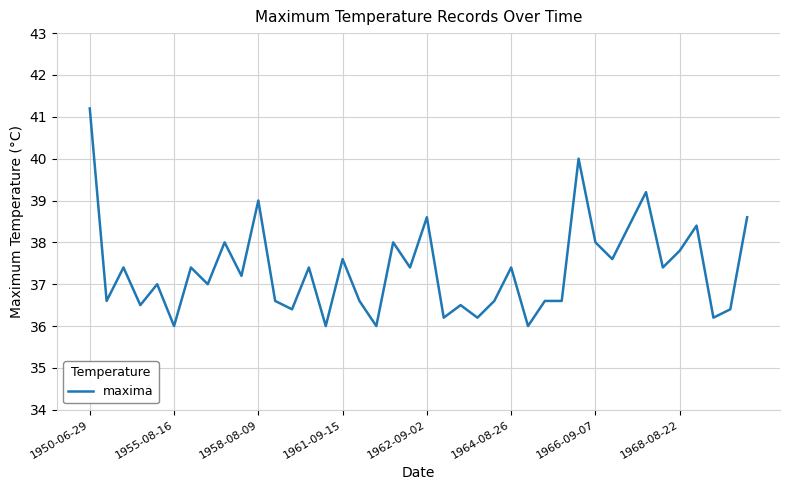

Reading left to right, extract all data points from this chart.

41.2	36.6	37.4	36.5	37.0	36.0	37.4	37.0	38.0	37.2	39.0	36.6	36.4	37.4	36.0	37.6	36.6	36.0	38.0	37.4	38.6	36.2	36.5	36.2	36.6	37.4	36.0	36.6	36.6	40.0	38.0	37.6	38.4	39.2	37.4	37.8	38.4	36.2	36.4	38.6